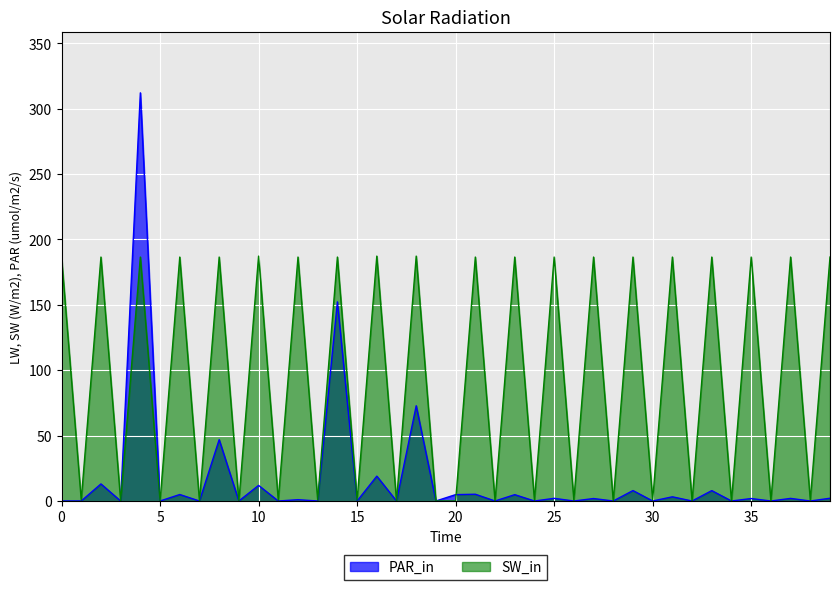

Rank the series by their average value, from highest to lowest.

SW_in, PAR_in